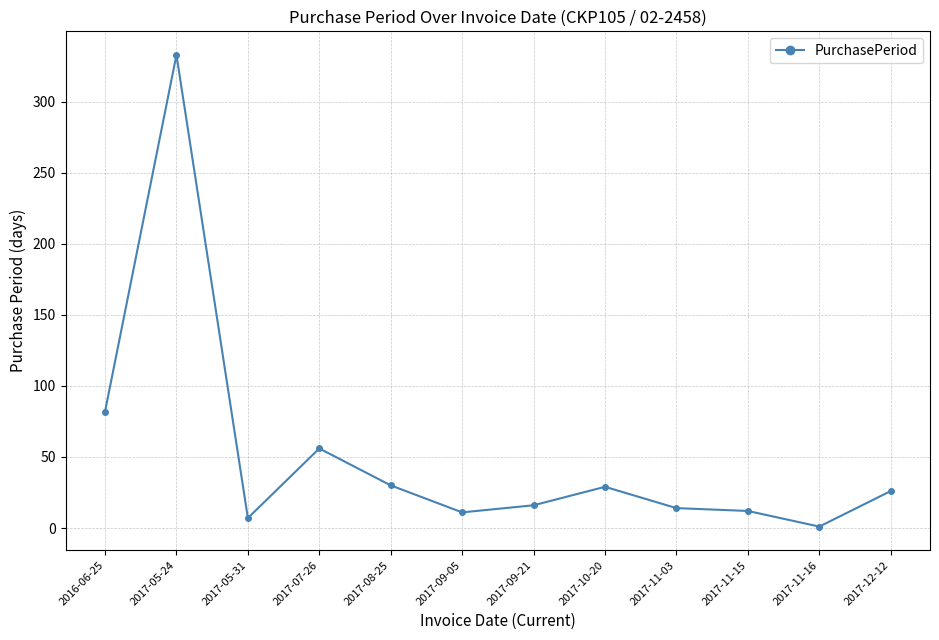

What is the difference between the values at 2017-12-12 and 2017-08-25?

4